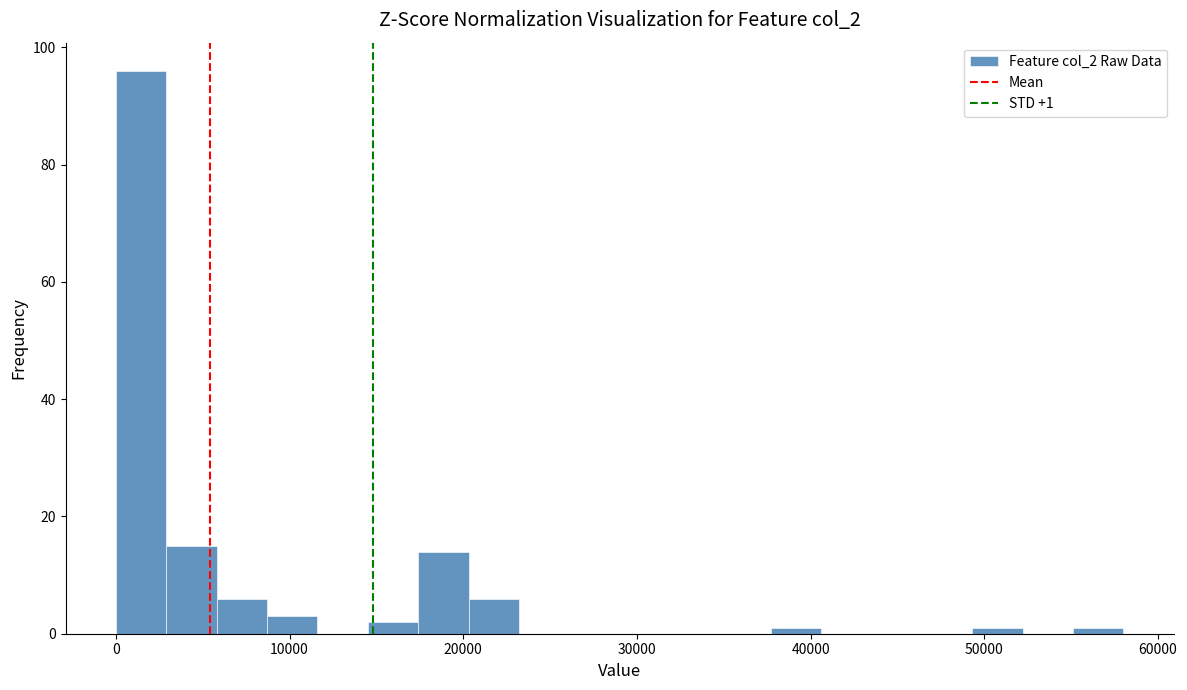

Around what value on the x-axis is the tallest bar? Give the approximate position of its centre, as read against the axis.

1000